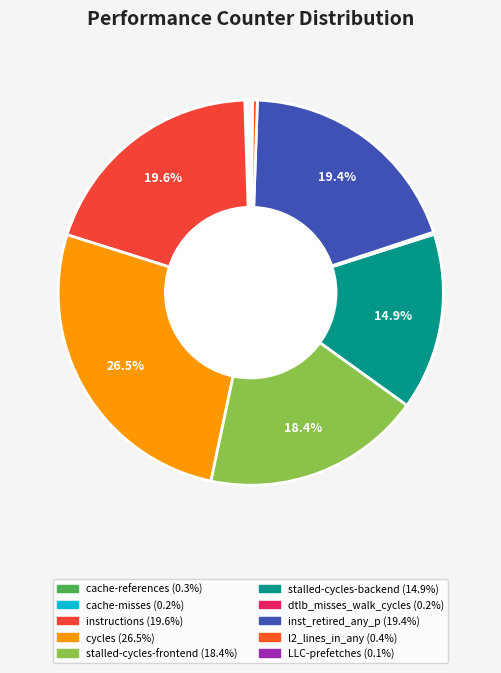

What percentage is NOT represented by l2_lines_in_any?

99.6%